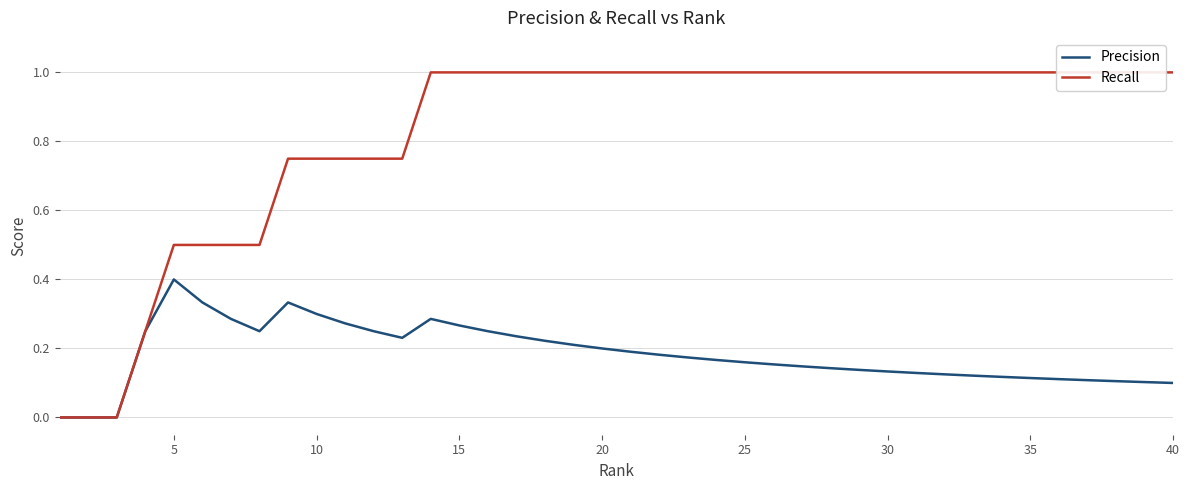

What are all the series names shown in the legend?

Precision, Recall